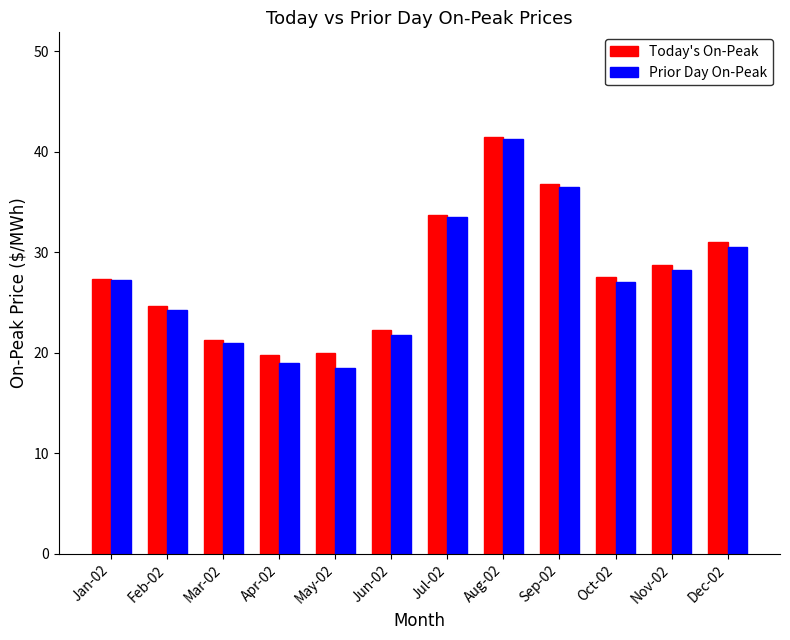

The value of Prior Day On-Peak at Oct-02 is 27.0. True or false?

True